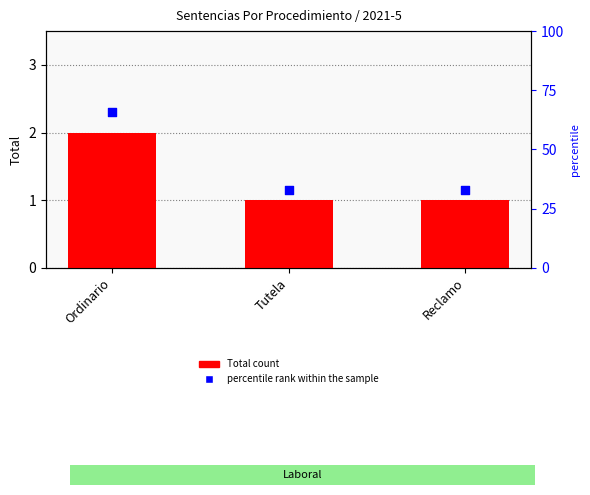

Is the value of percentile rank within the sample at Tutela greater than the value of Total count at Tutela?

Yes